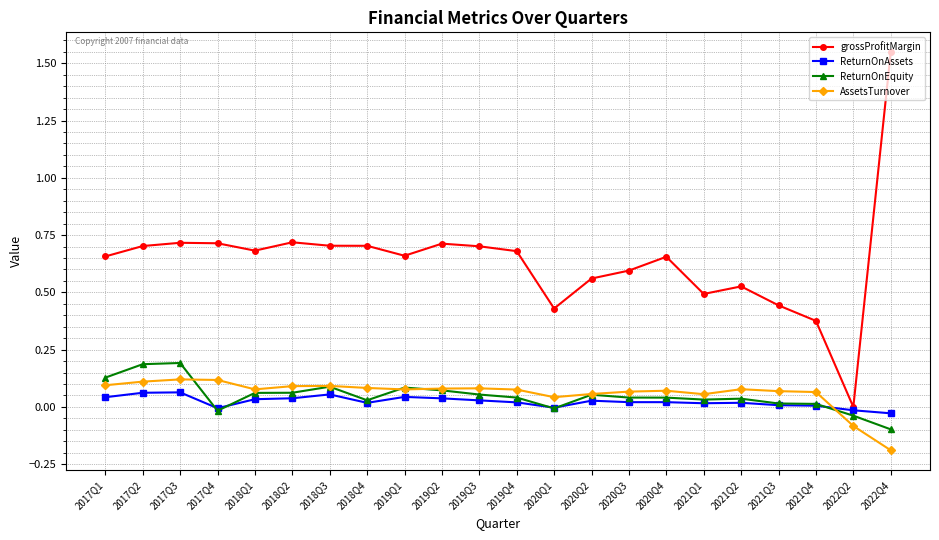

True or false: grossProfitMargin has more than 2 interior local peaks.

True